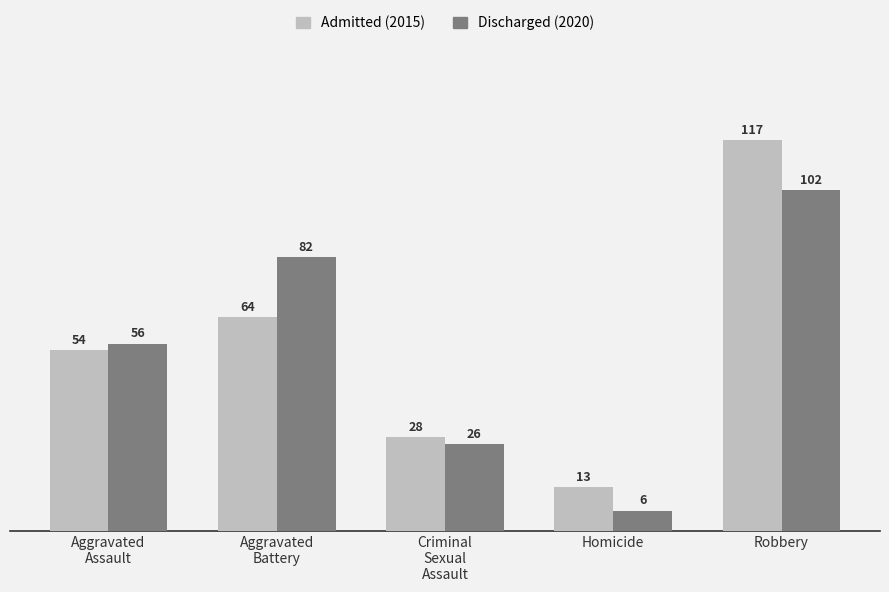

At Robbery, list the series in order from smallest to largest.

Discharged (2020), Admitted (2015)